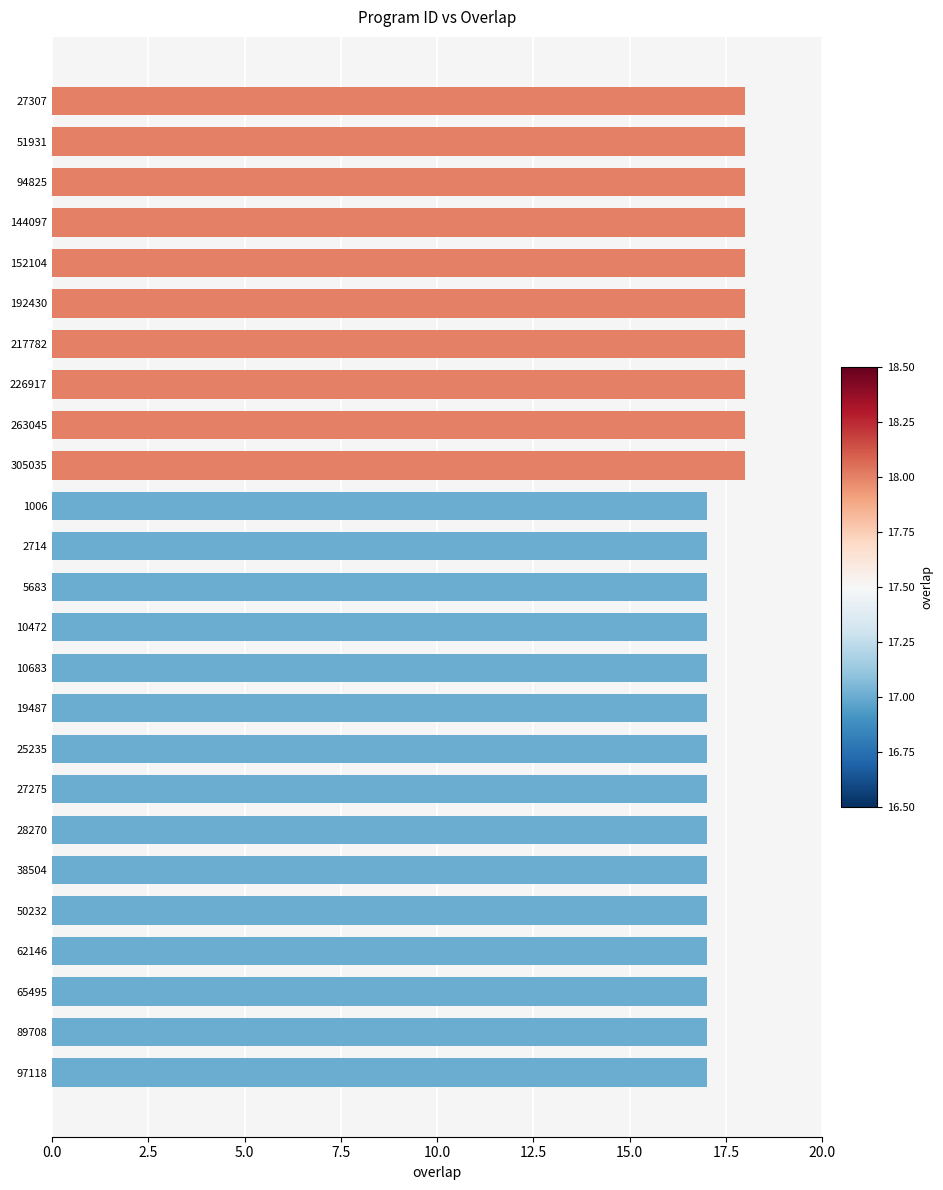

What is the ratio of the value at 2714 to the value at 28270?

1.0